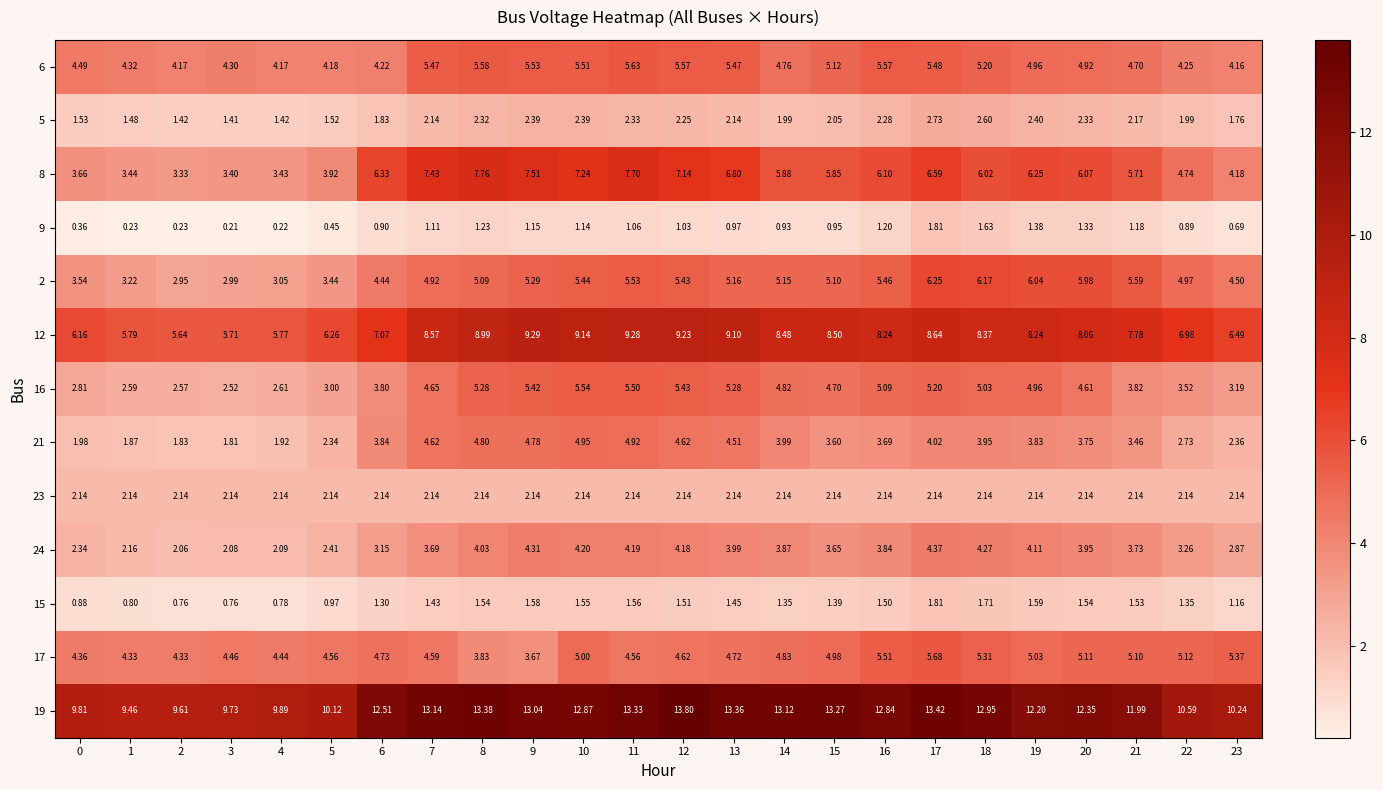

Is the value of 9 at 1 greater than the value of 6 at 5?

No